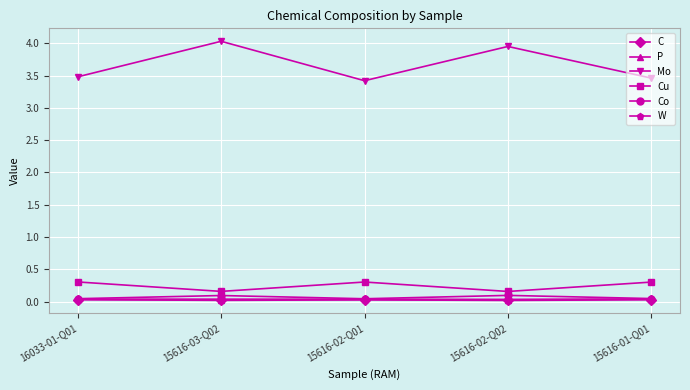

Which series has the largest total across all categories?

Mo